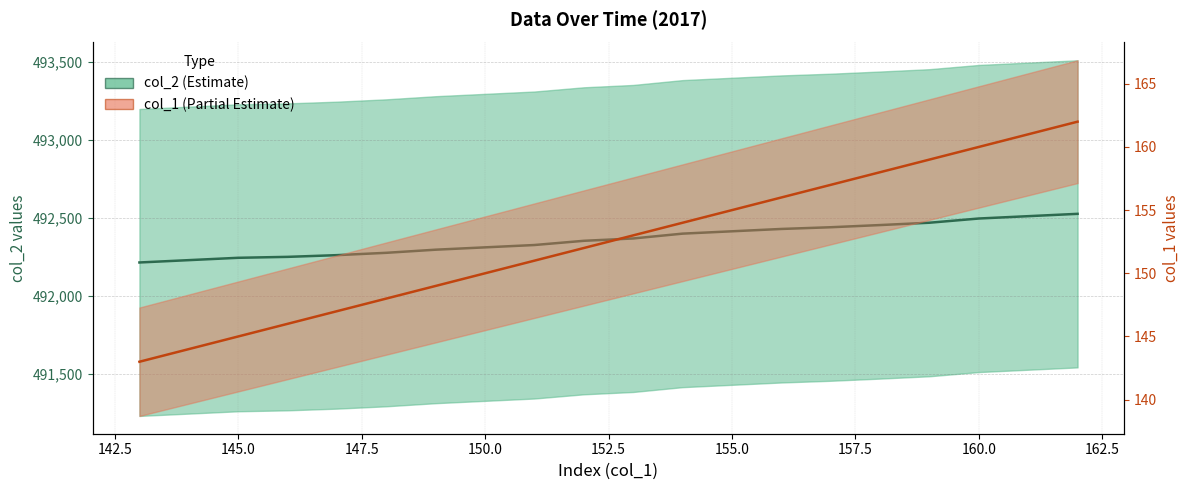

The col_2 Line series shows 714658 at 150.0. True or false?

False